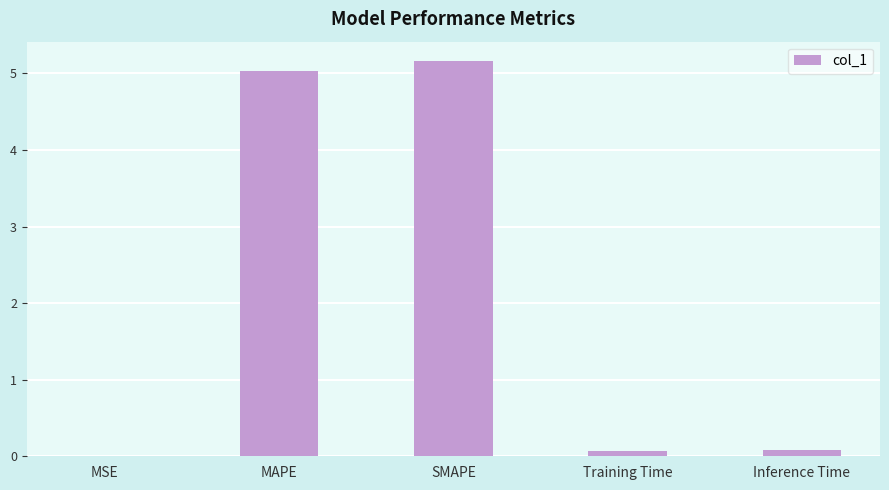

What is the sum of all values?

10.3